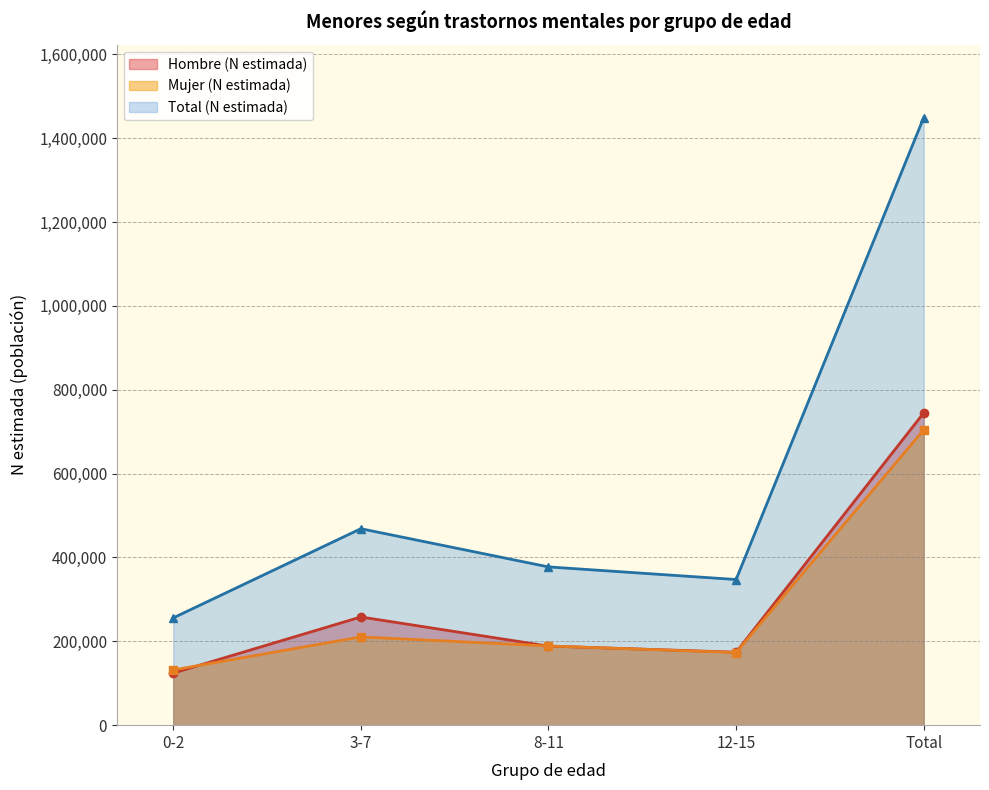

Reading left to right, extract all data points from this chart.

Hombre (n muestra): 0-2=124164	3-7=258061	8-11=188572	12-15=174048	Total=744844
Mujer (n muestra): 0-2=255818	3-7=468578	8-11=377471	12-15=347348	Total=1449215
Total (n muestra): 0-2=131654	3-7=210517	8-11=188899	12-15=173301	Total=704371